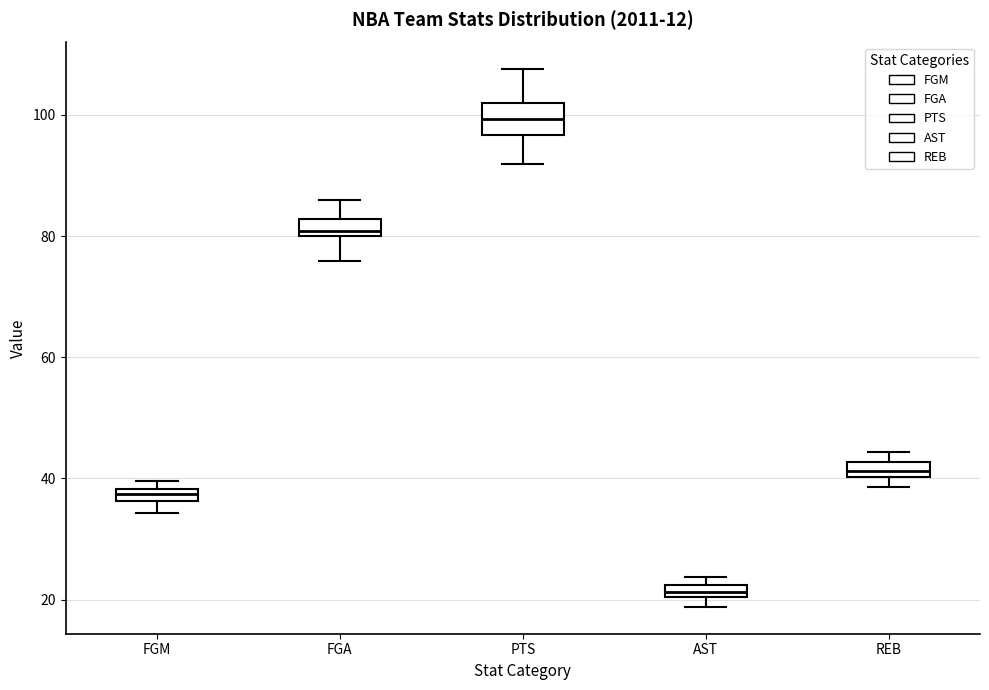

Comparing the boxes themselves (not the whiskers), which one is the tallest?

PTS